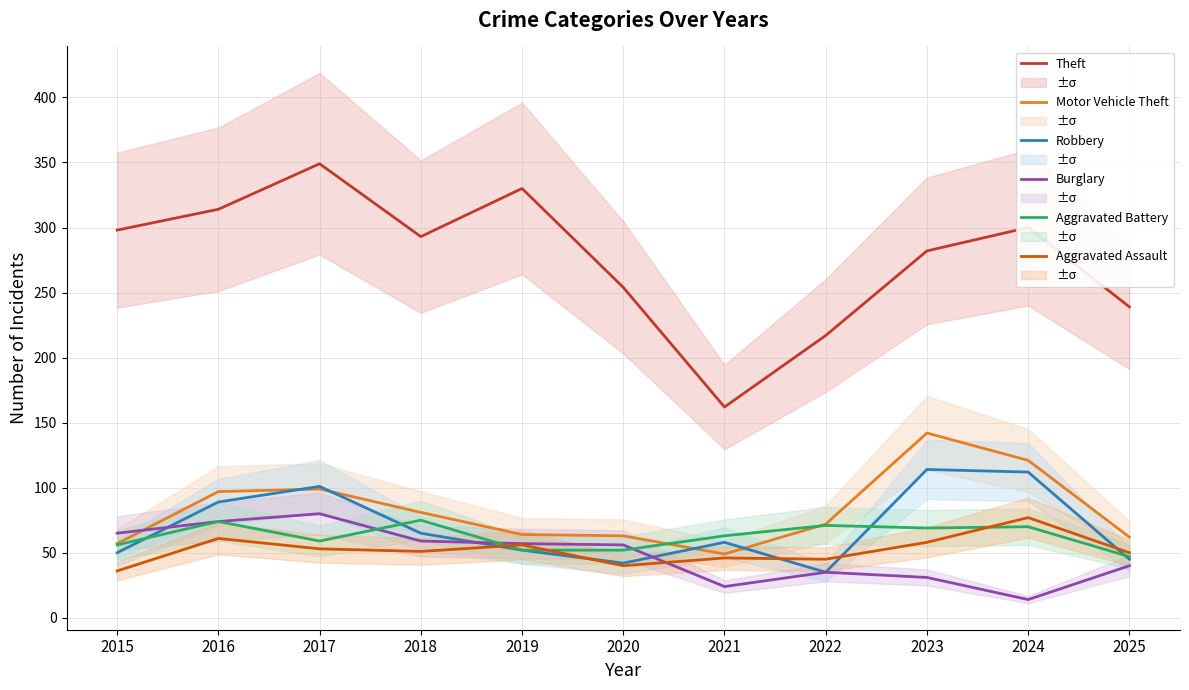

Does the chart display data point markers on the line(s)?

No